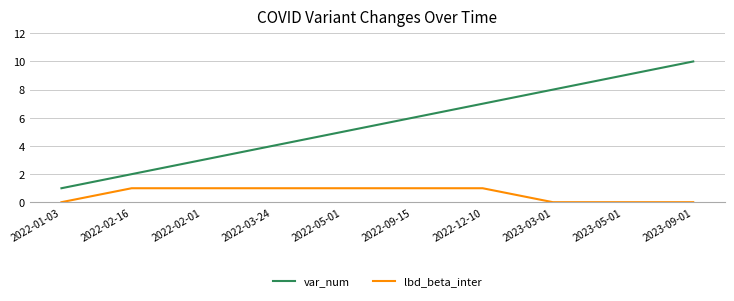

Which series has the widest spread of values?

var_num